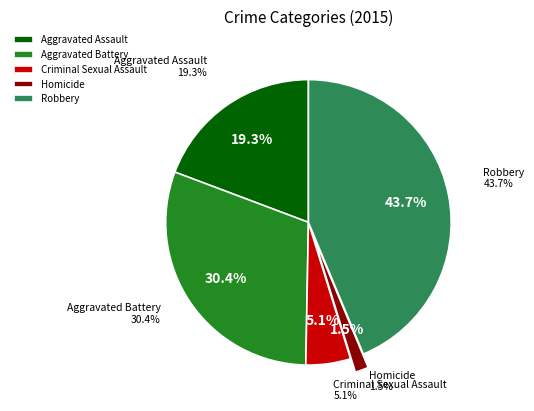

Does Robbery account for over 50% of the chart?

No